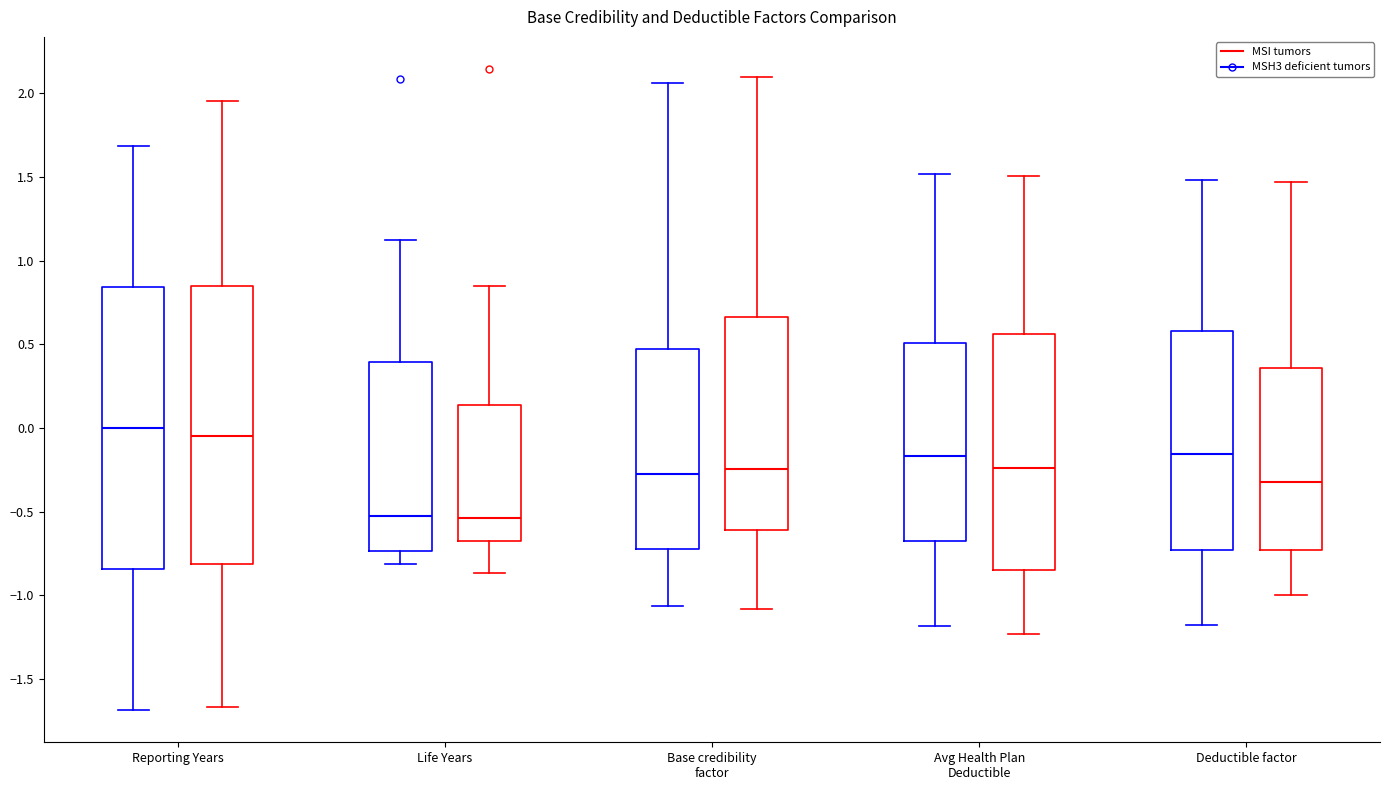

Where is the upper edge of the box for Life Years (MSI tumors) on the y-axis? The values are not printed on the chart, so give them approximately, as read against the axis.

0.15